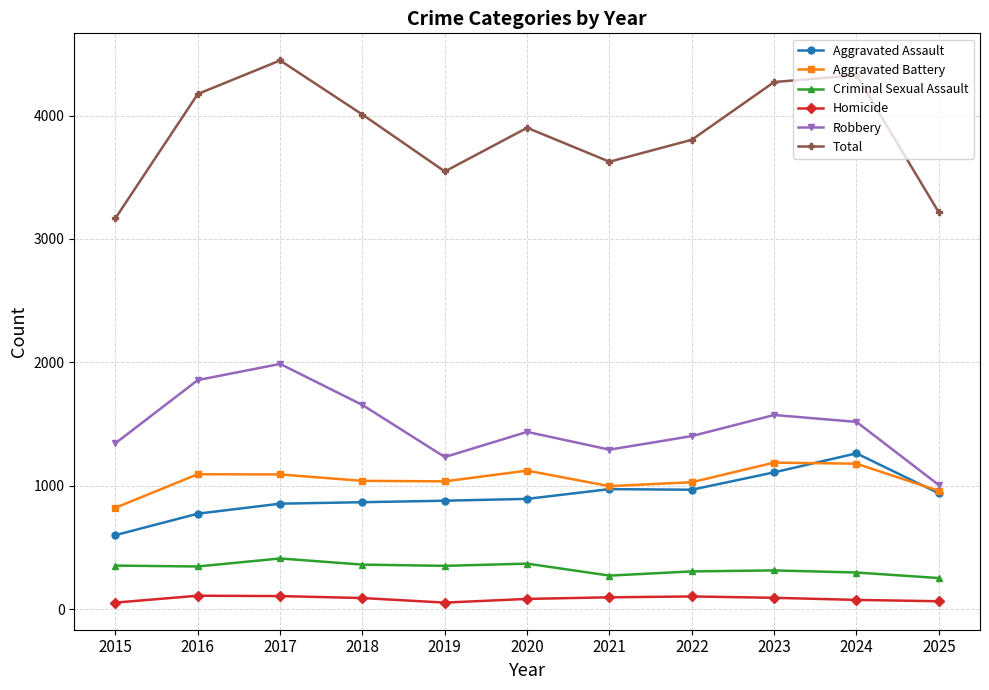

Is the value of Total at 2021 greater than the value of Aggravated Assault at 2019?

Yes